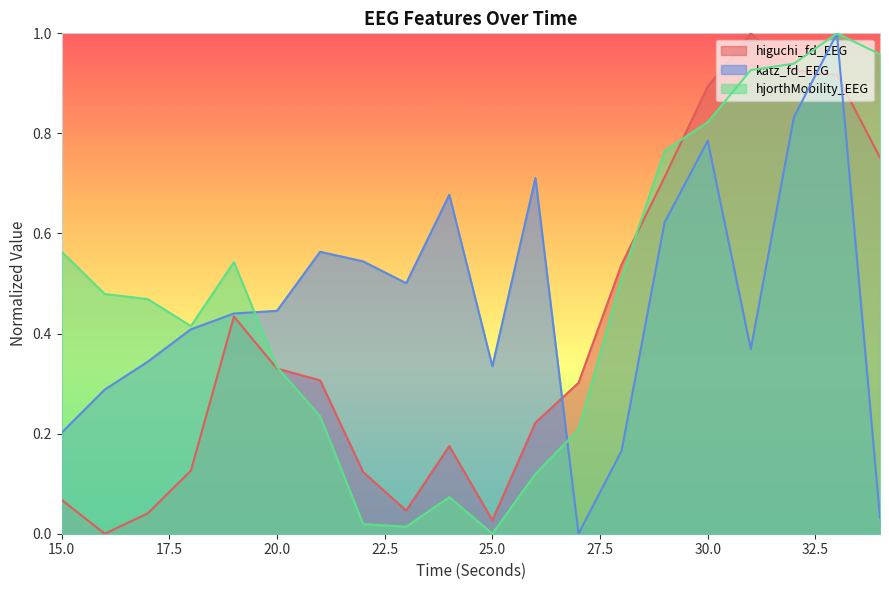

Rank the series at 31 from lowest to highest value.

katz_fd_EEG, hjorthMobility_EEG, higuchi_fd_EEG